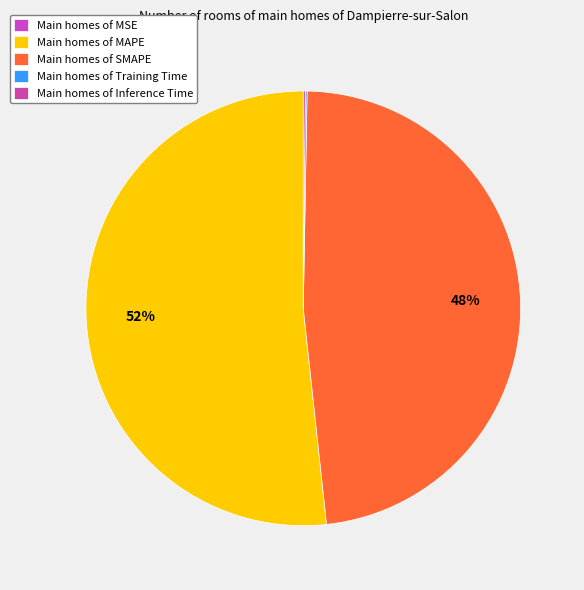

How many slices are in this pie chart?

5